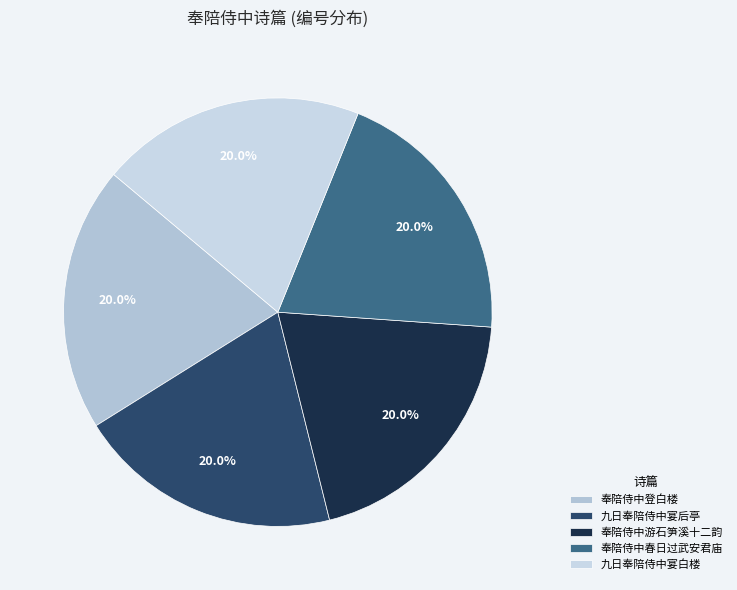

To the nearest percent, what percentage of the pie is 奉陪侍中春日过武安君庙?

20%